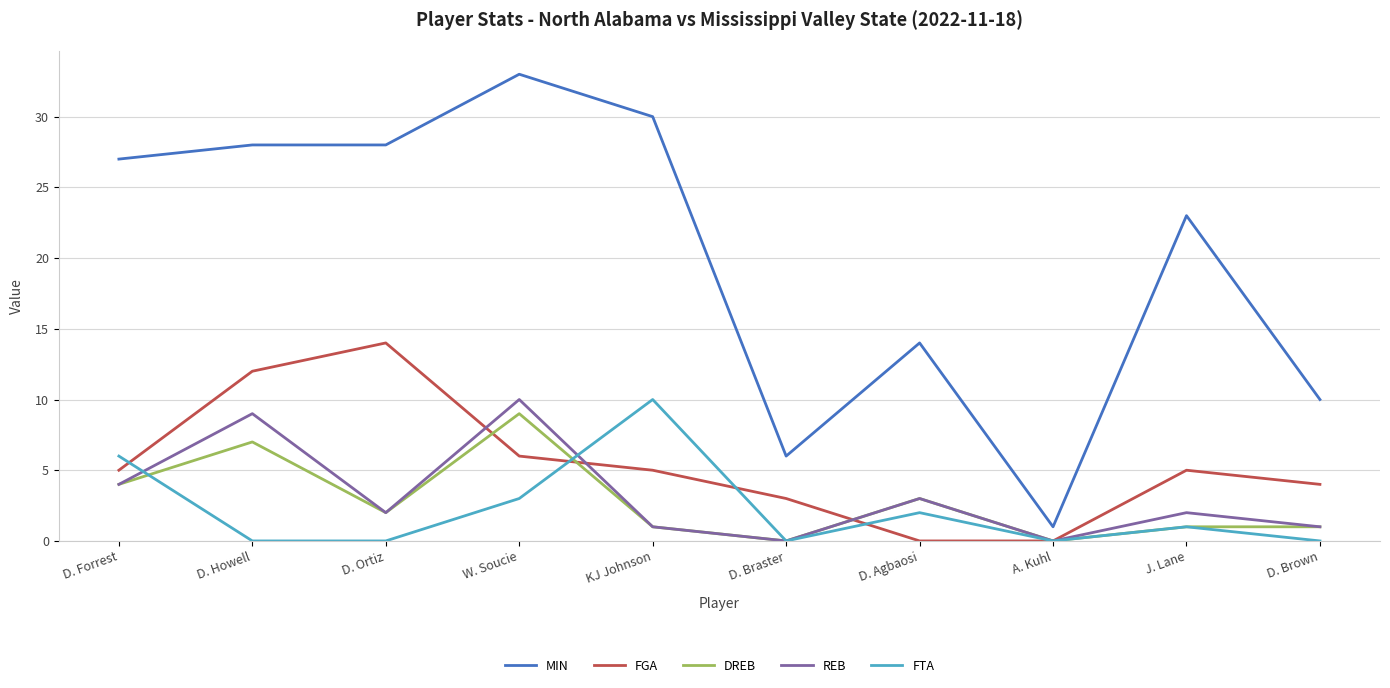

What is the difference between the REB values at W. Soucie and KJ Johnson?

9